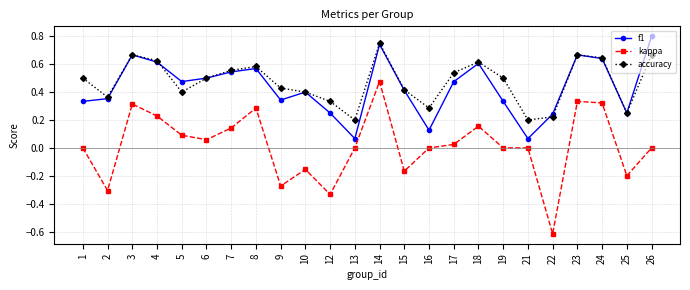

True or false: f1 has a value of 0.8 at 26.

True